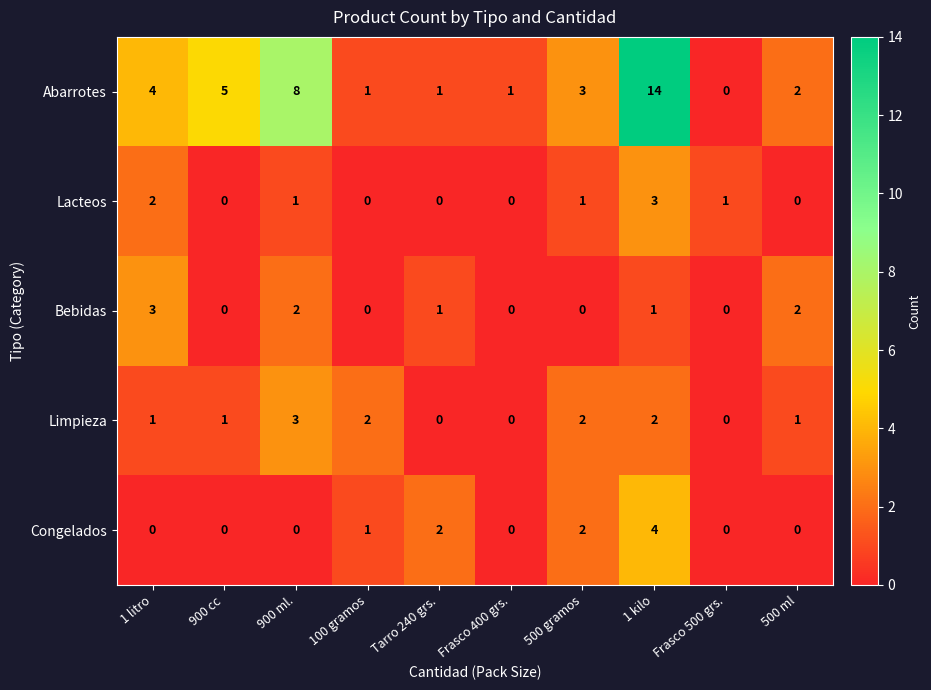

What is the sum of all Congelados values?

9